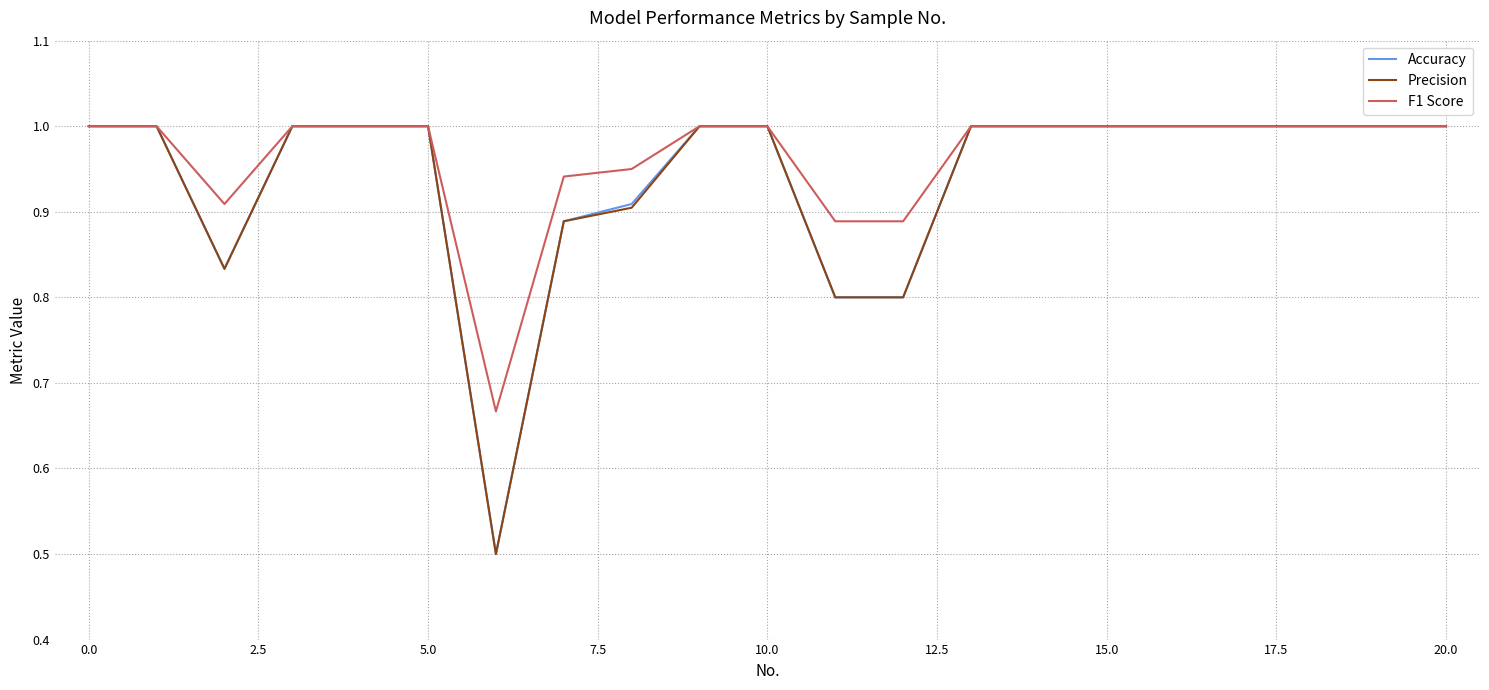

What is the minimum value shown in the chart?

0.5